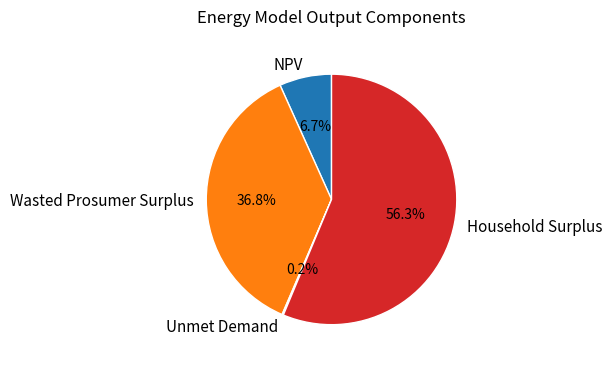

Which category has the biggest portion of the pie?

Household Surplus